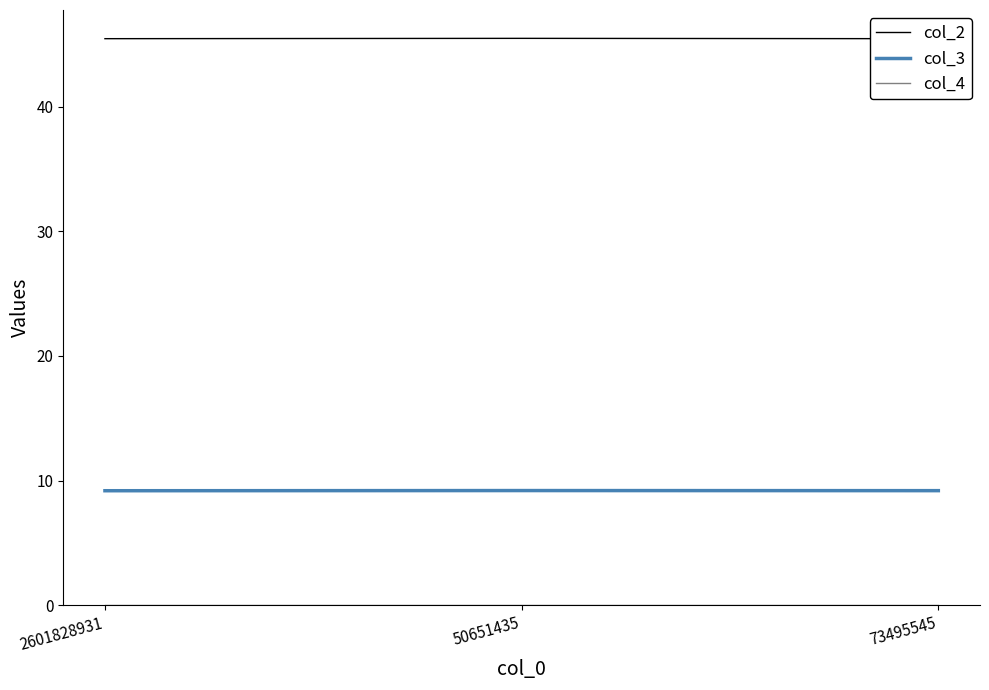

What position from the left is 50651435?

2